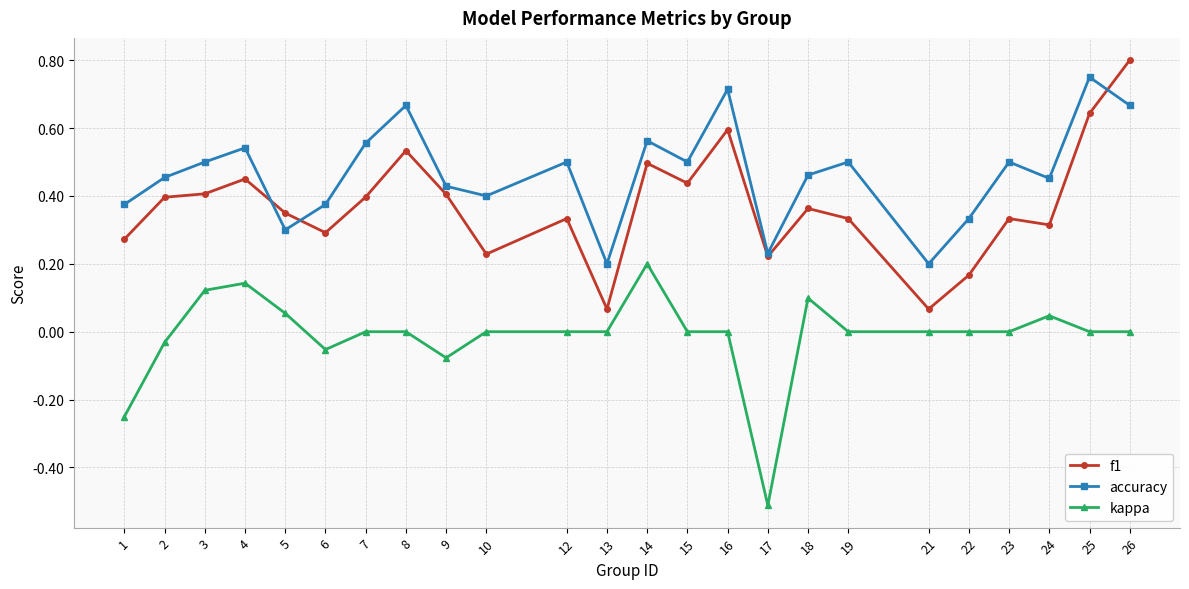

Which category has the highest value in the kappa series?

14